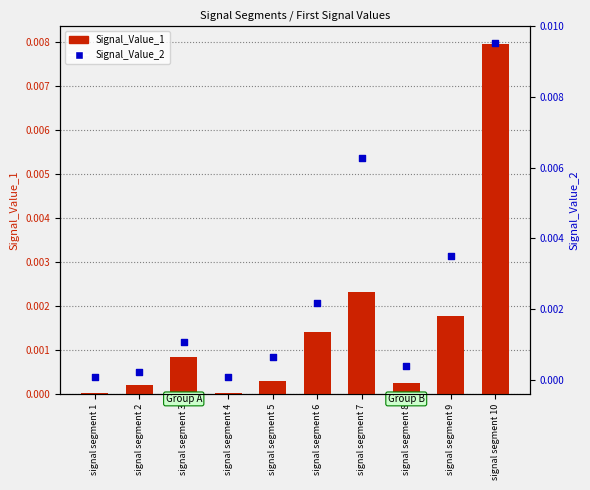

Which series has the largest total across all categories?

Signal_Value_2